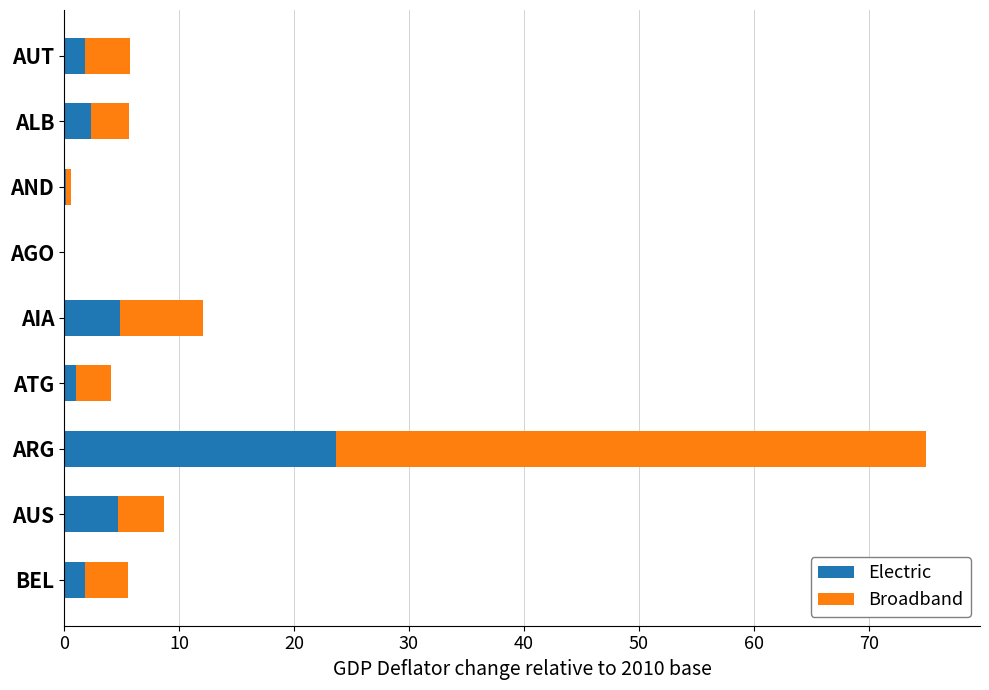

What are all the series names shown in the legend?

Electric, Broadband